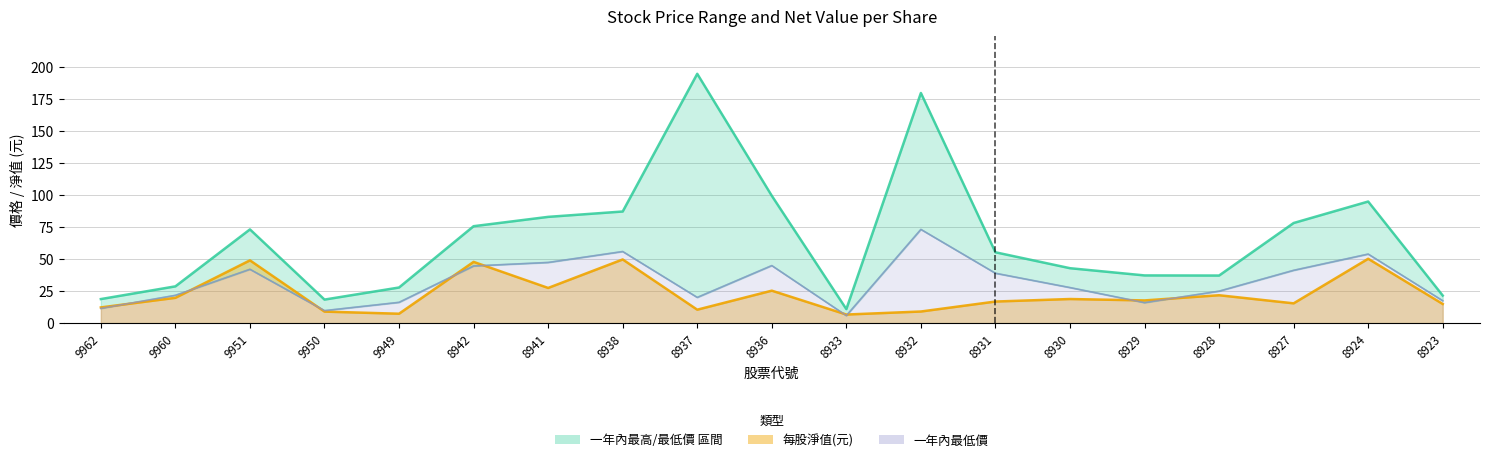

What is the value of the 一年內最高價 point at the 12th from the left?

180.0